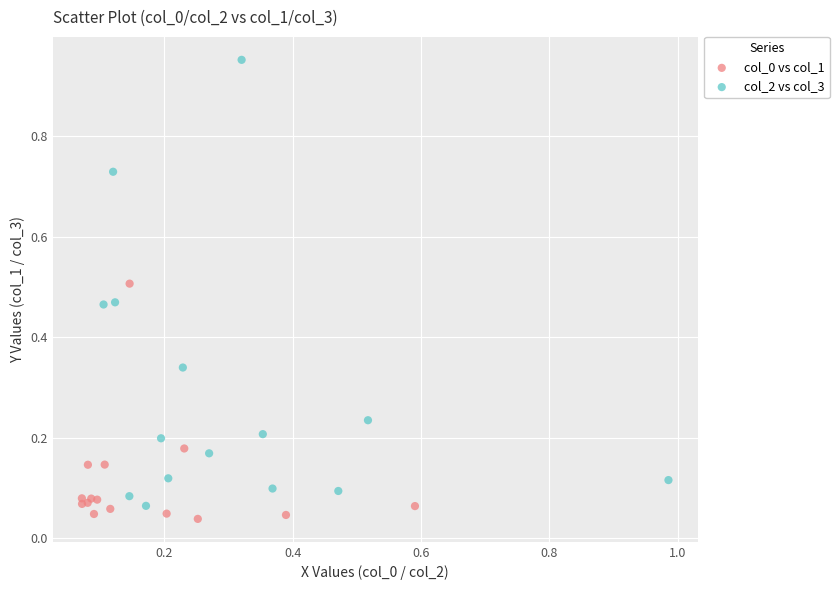

Which series has the largest Y range (max minus min)?

col_2 vs col_3